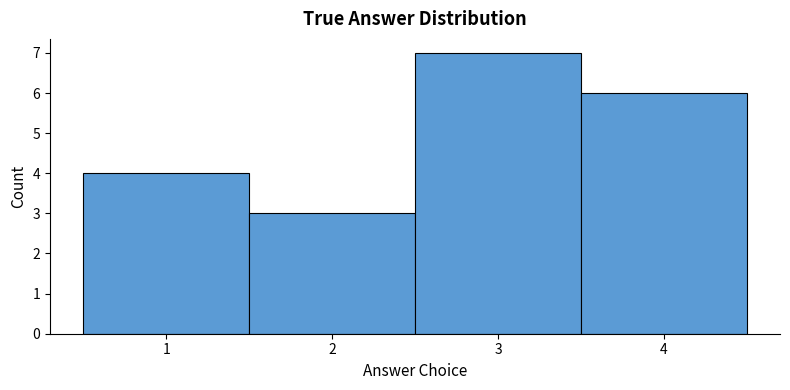

Reading left to right, transcribe this chart: for each bar, give the range it covers on the x-axis and its height. The values are not printed on the chart, so give them approximately, as read against the axis.

0.5 to 1.5: 4
1.5 to 2.5: 3
2.5 to 3.5: 7
3.5 to 4.5: 6